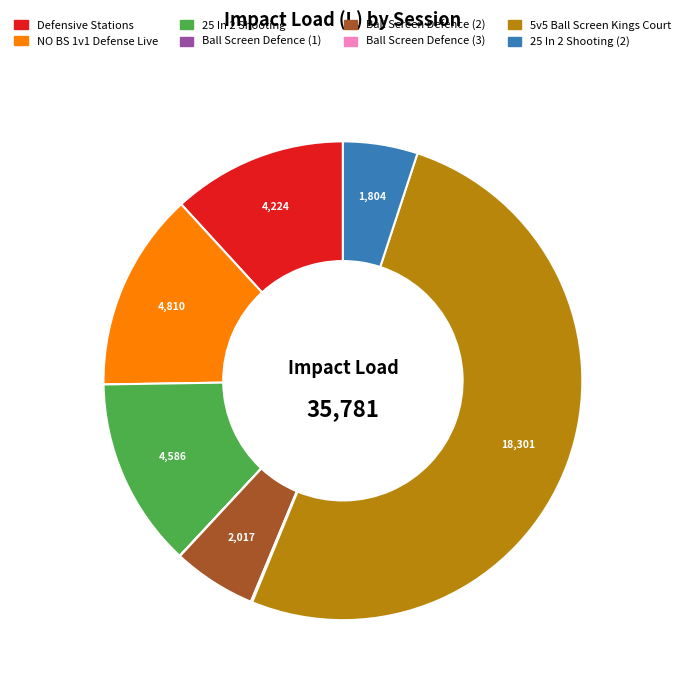

Is there a majority slice in this chart?

Yes